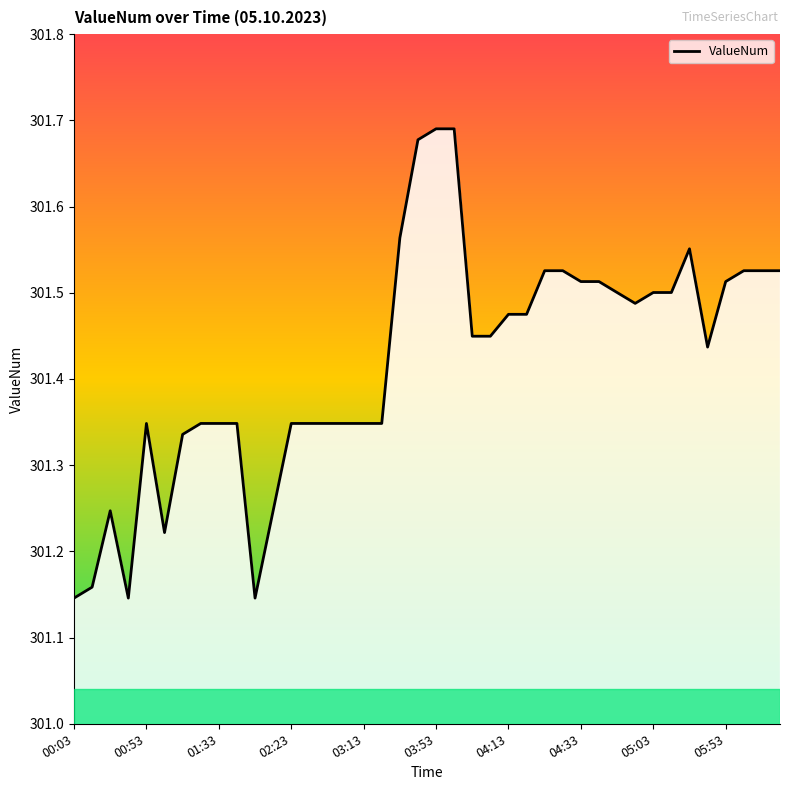

Reading left to right, transcribe all the data shown in this chart.

301.1	301.2	301.2	301.1	301.3	301.2	301.3	301.3	301.3	301.3	301.1	301.2	301.3	301.3	301.3	301.3	301.3	301.3	301.6	301.7	301.7	301.7	301.4	301.4	301.5	301.5	301.5	301.5	301.5	301.5	301.5	301.5	301.5	301.5	301.6	301.4	301.5	301.5	301.5	301.5